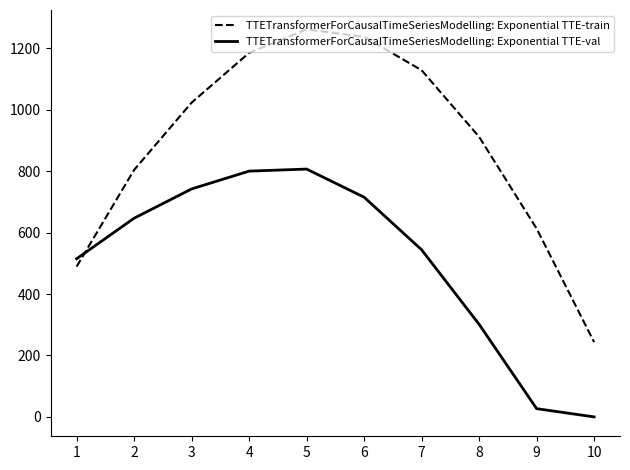

What is the sum of all TTETransformerForCausalTimeSeriesModelling: Exponential TTE-val values?

5098.4